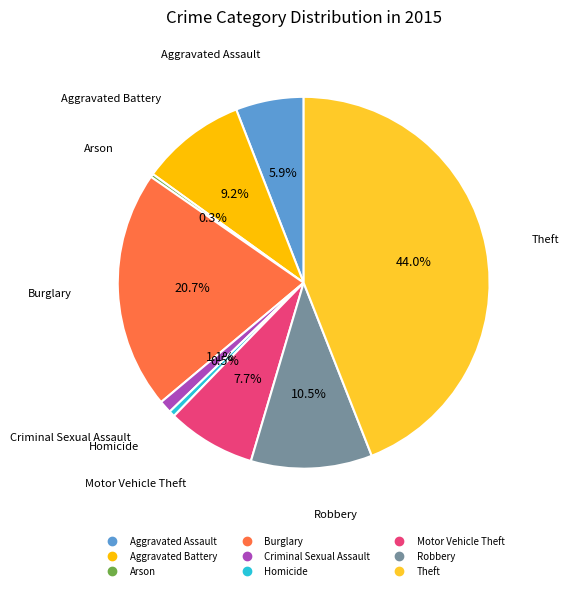

Is Arson the majority of the pie?

No